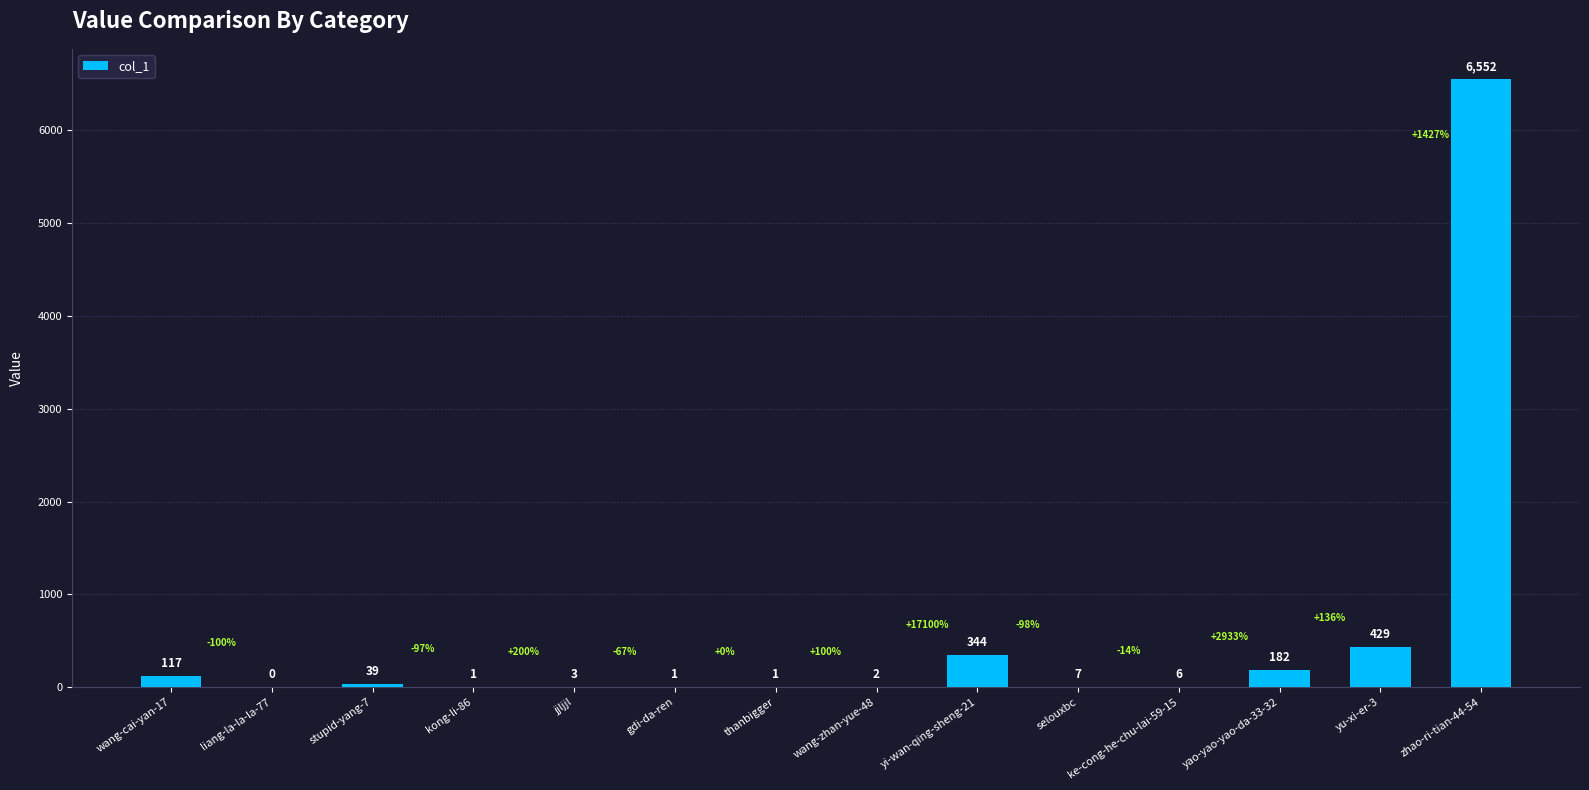

What is the change in value from wang-cai-yan-17 to thanbigger?

-116